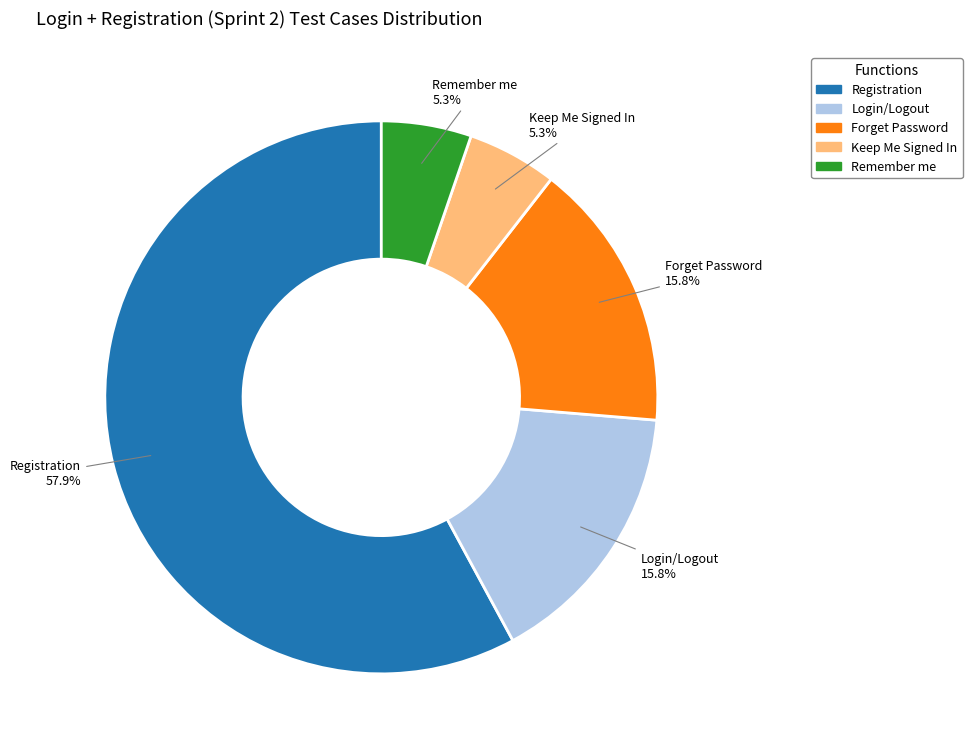

How many slices are in this pie chart?

5